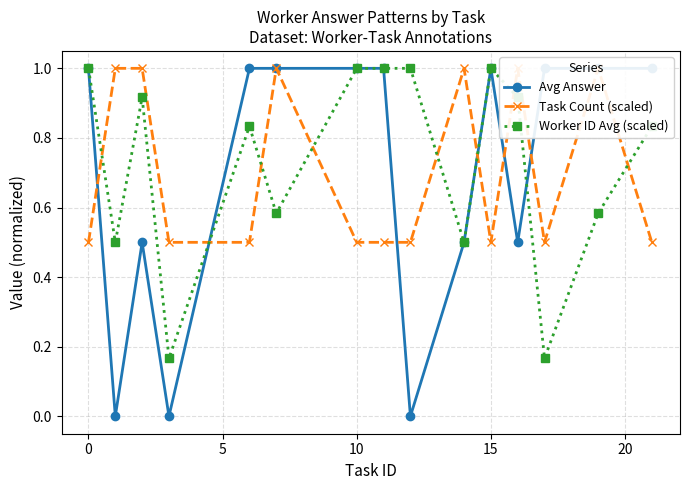

What are all the series names shown in the legend?

Avg Answer, Task Count (scaled), Worker ID Avg (scaled)